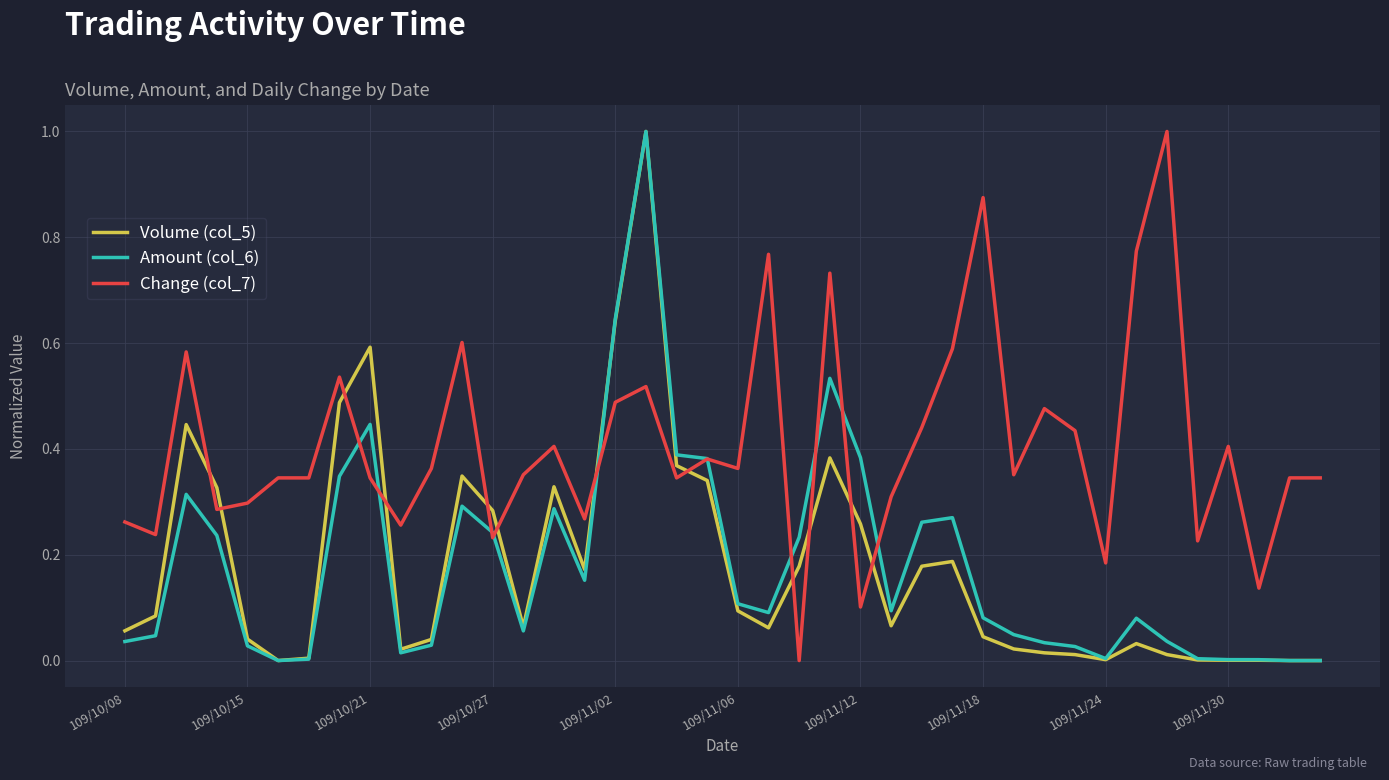

Which series has the largest total across all categories?

Change (col_7)